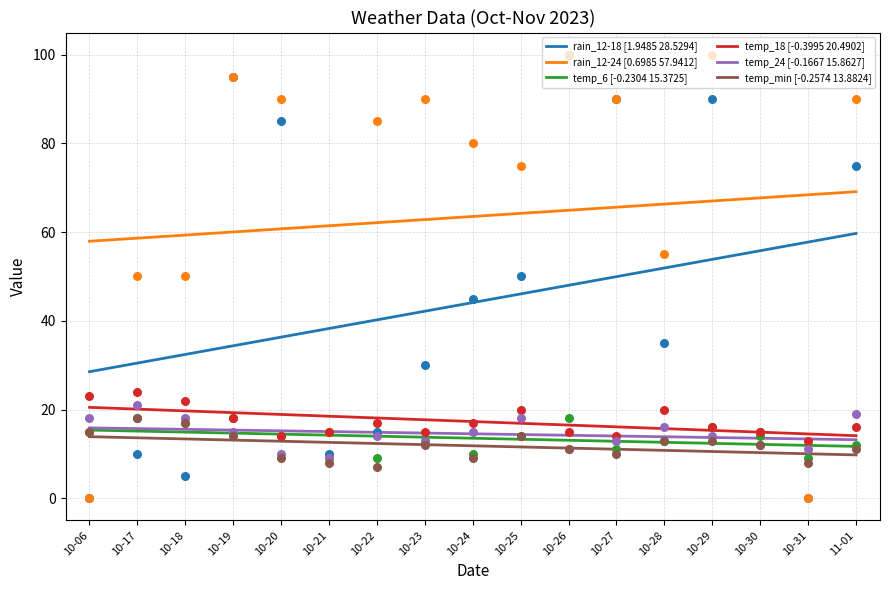

At how many categories does at least one series exceed 10?

17